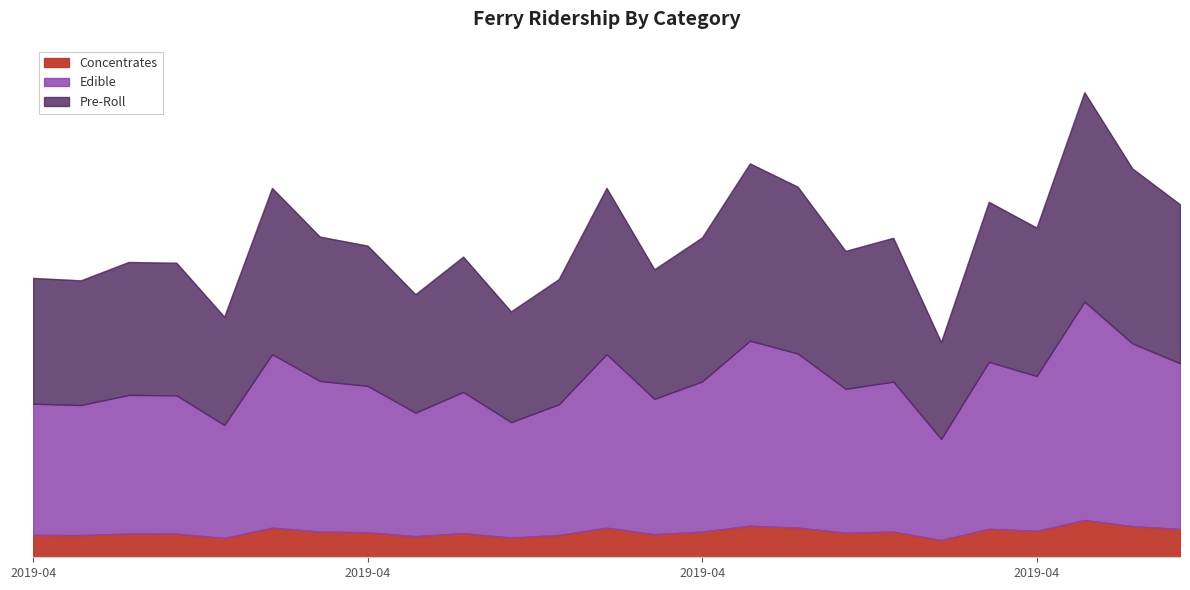

How many interior local peaks (higher than both neighbors) does the data have?

8